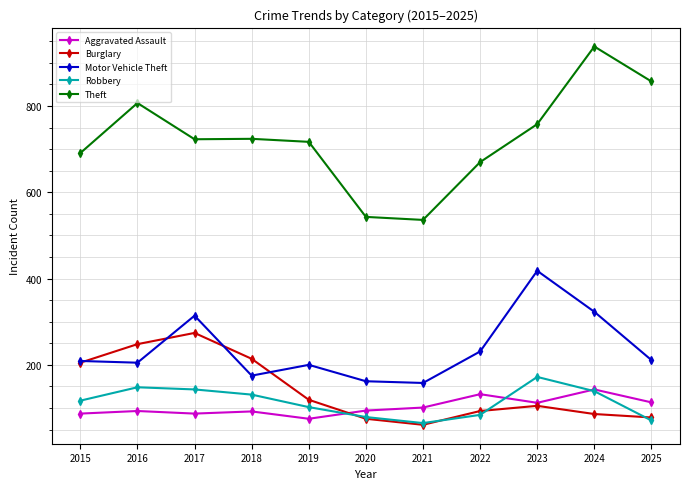

At how many categories does at least one series exceed 731?

4